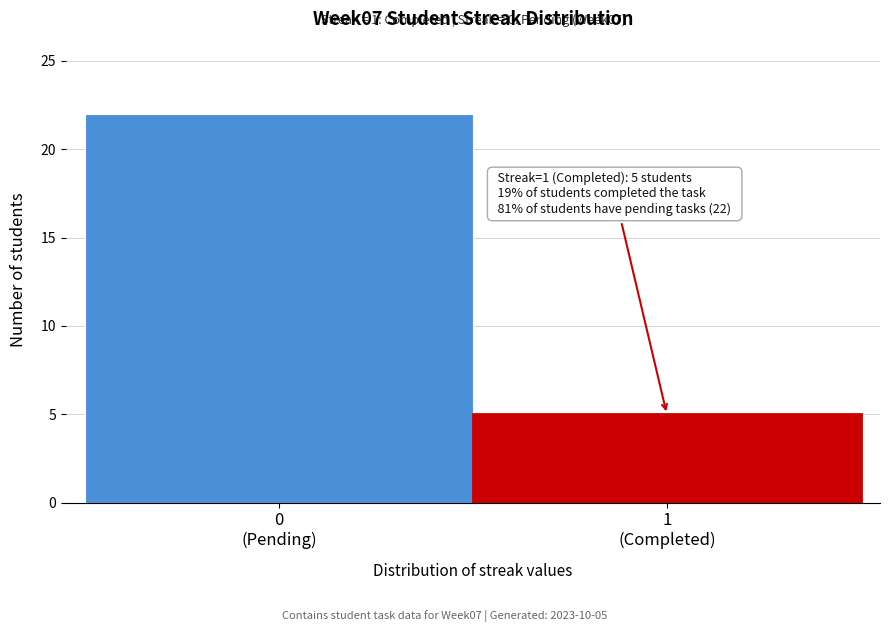

Reading right to left, what are all the values shown in this chart?

5	22